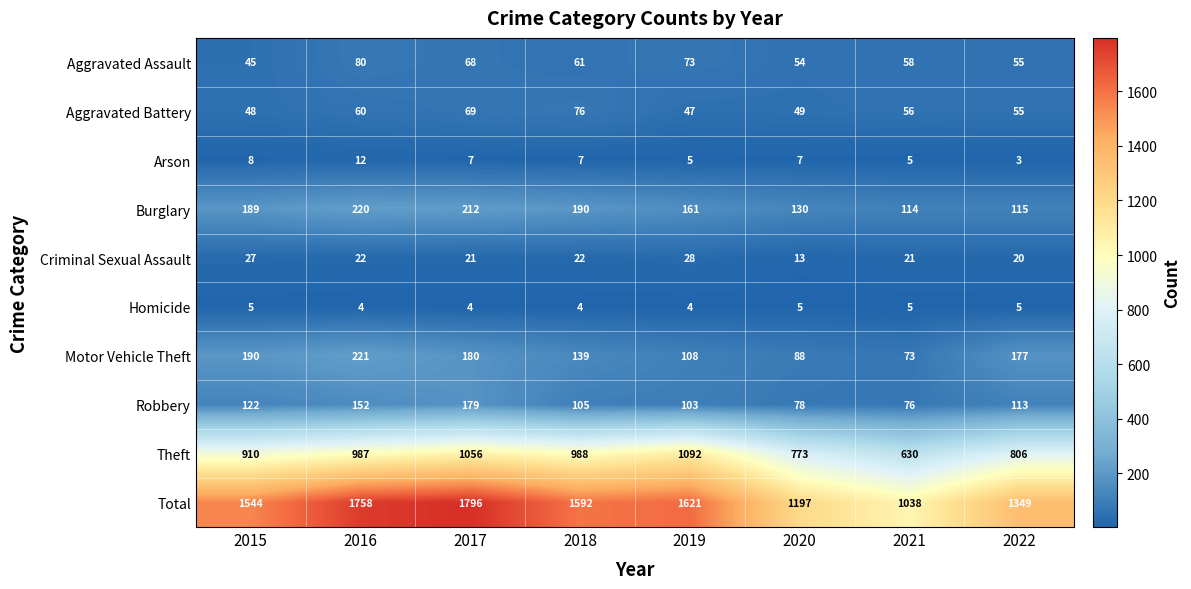

What is the difference between the maximum and second lowest values in the Motor Vehicle Theft series?

133